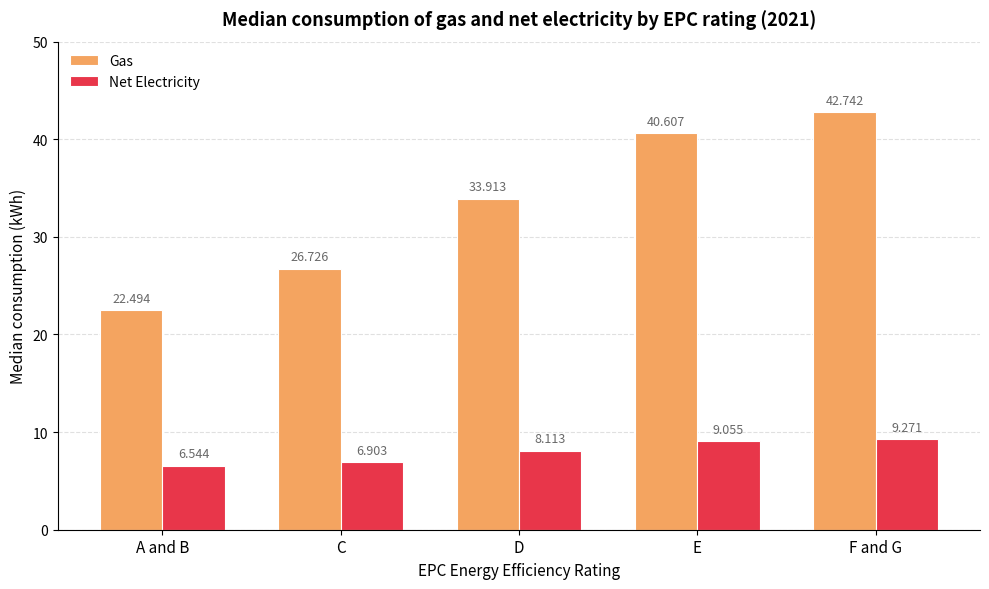

Is it true that Net Electricity equals 1.7 at A and B?

False